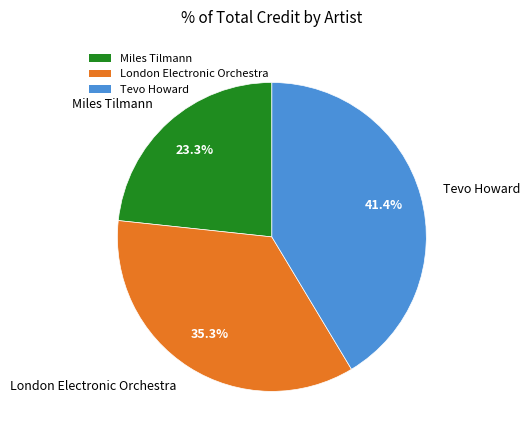

What is the smallest slice in the pie chart?

Miles Tilmann